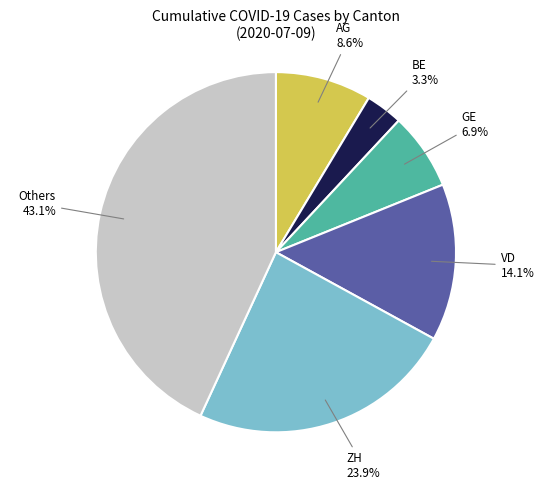

Is there a majority slice in this chart?

No